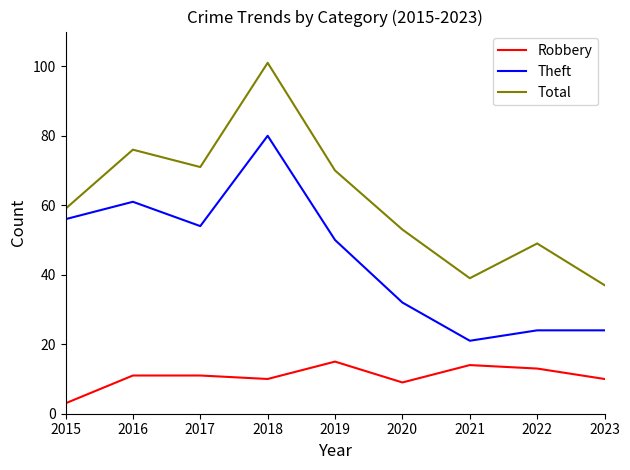

Is the value of Robbery at 2018 greater than the value of Total at 2016?

No